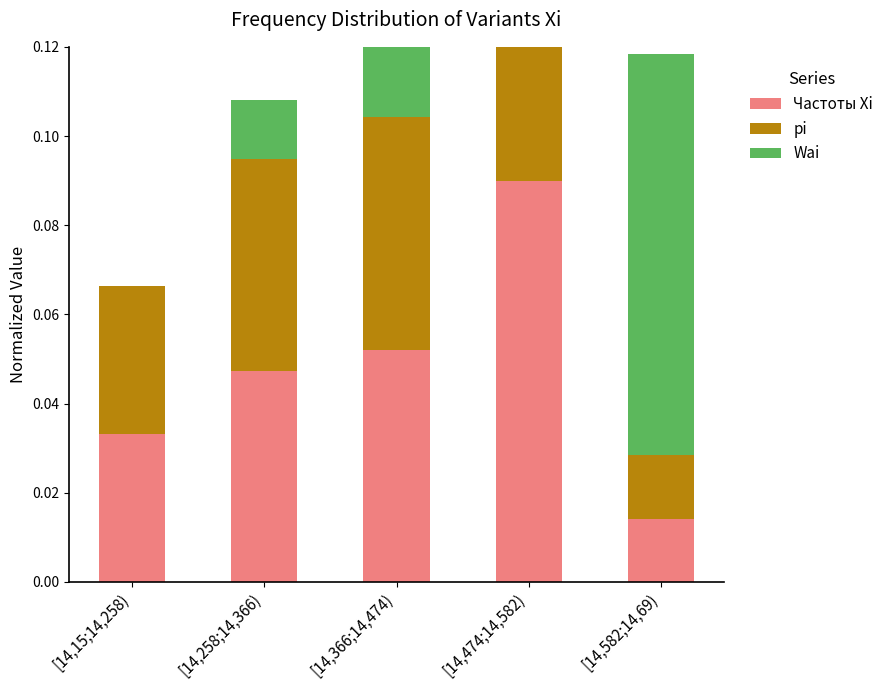

What is the value of the Wai bar at the 4th from the left?

0.1